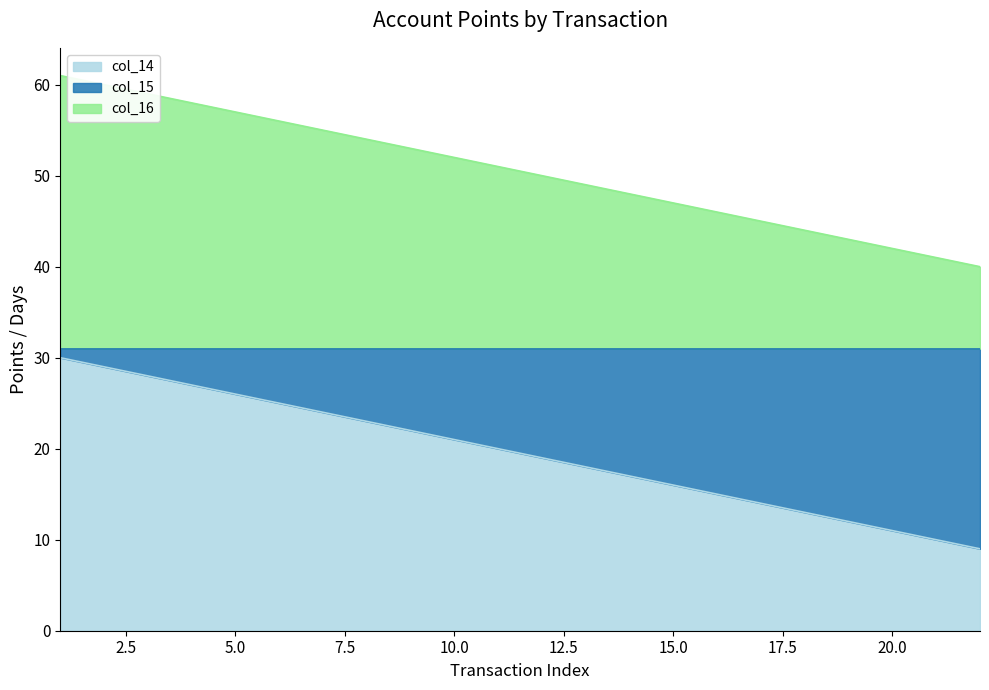

Which series has the largest total across all categories?

col_16